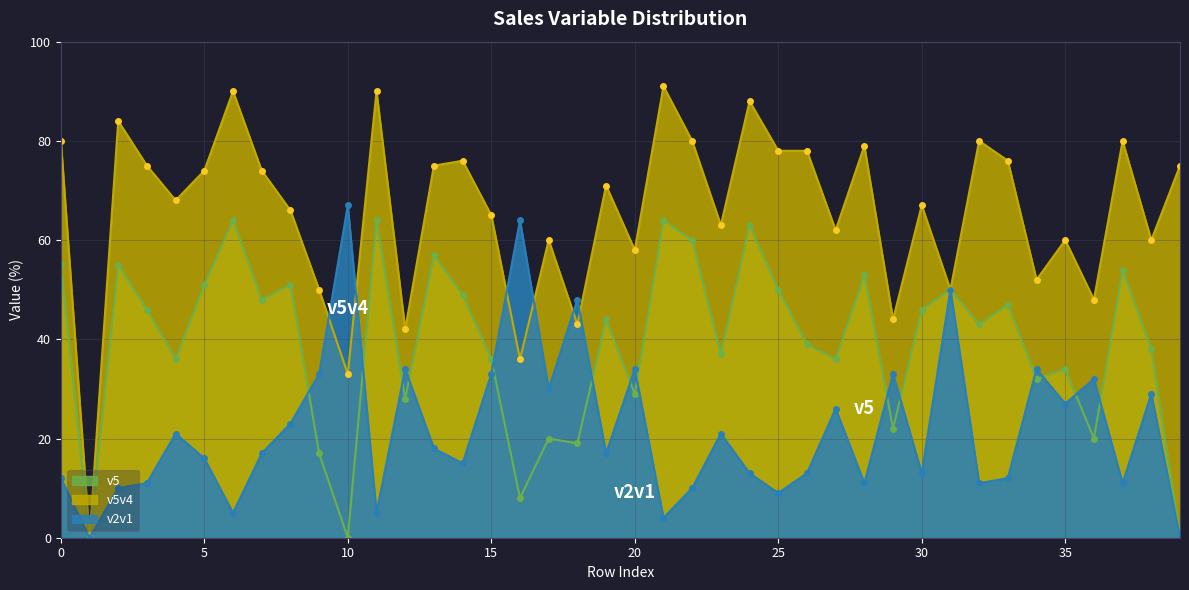

At which category does v2v1 reach its first local peak?

4